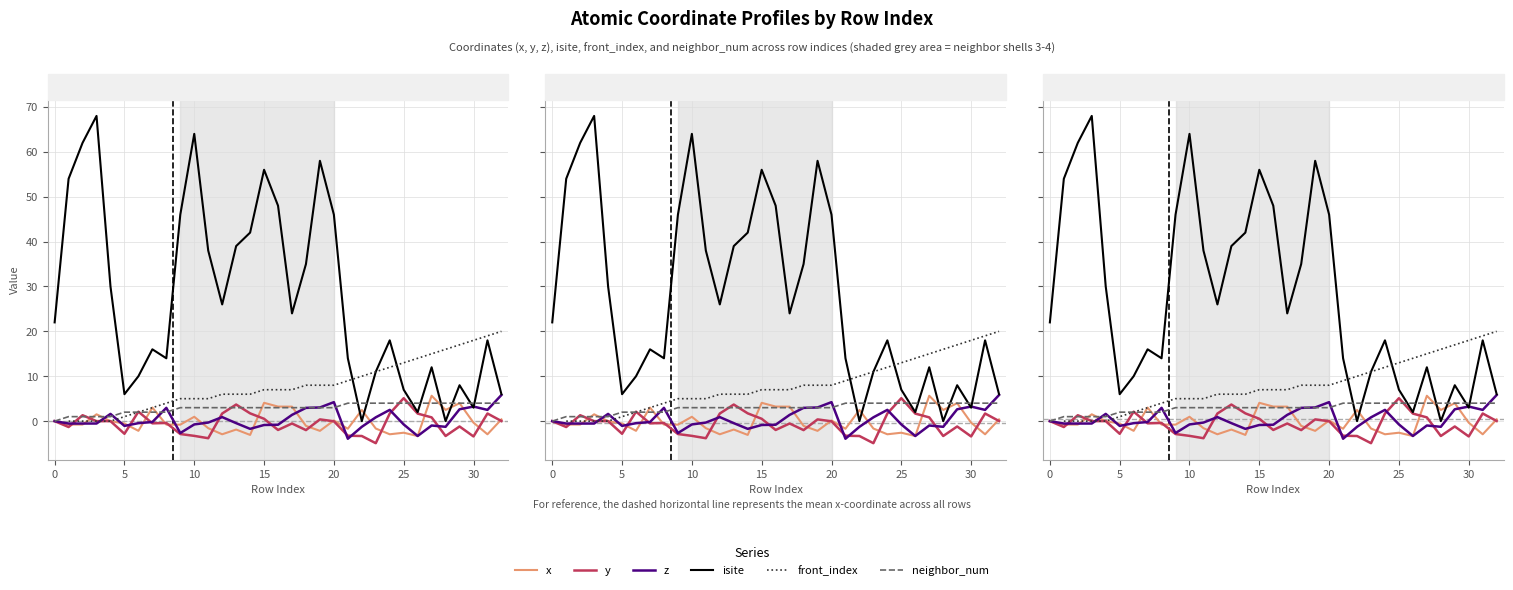

True or false: isite has a value of 38.0 at 11.

True